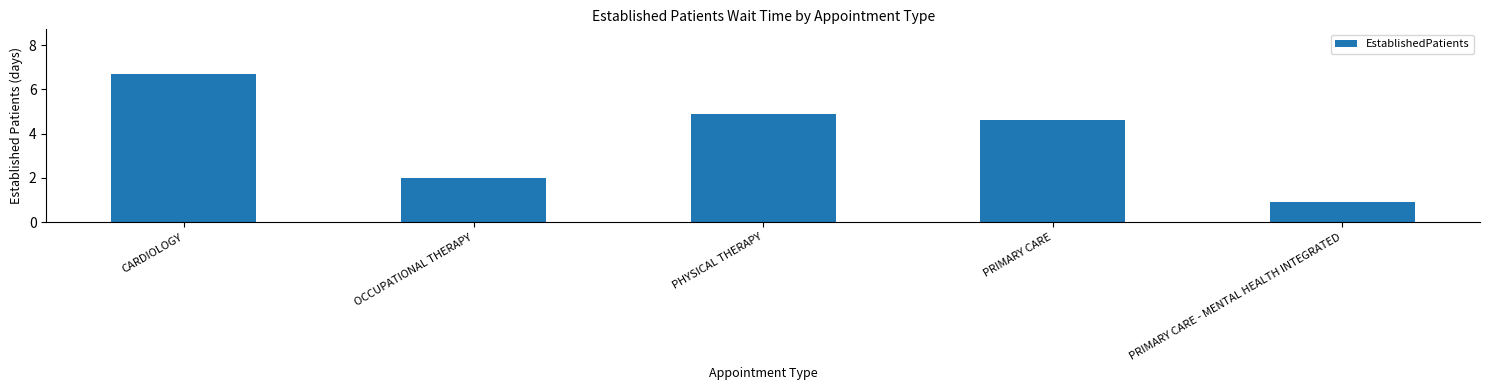

What is the ratio of the value at PRIMARY CARE - MENTAL HEALTH INTEGRATED to the value at CARDIOLOGY?

0.1